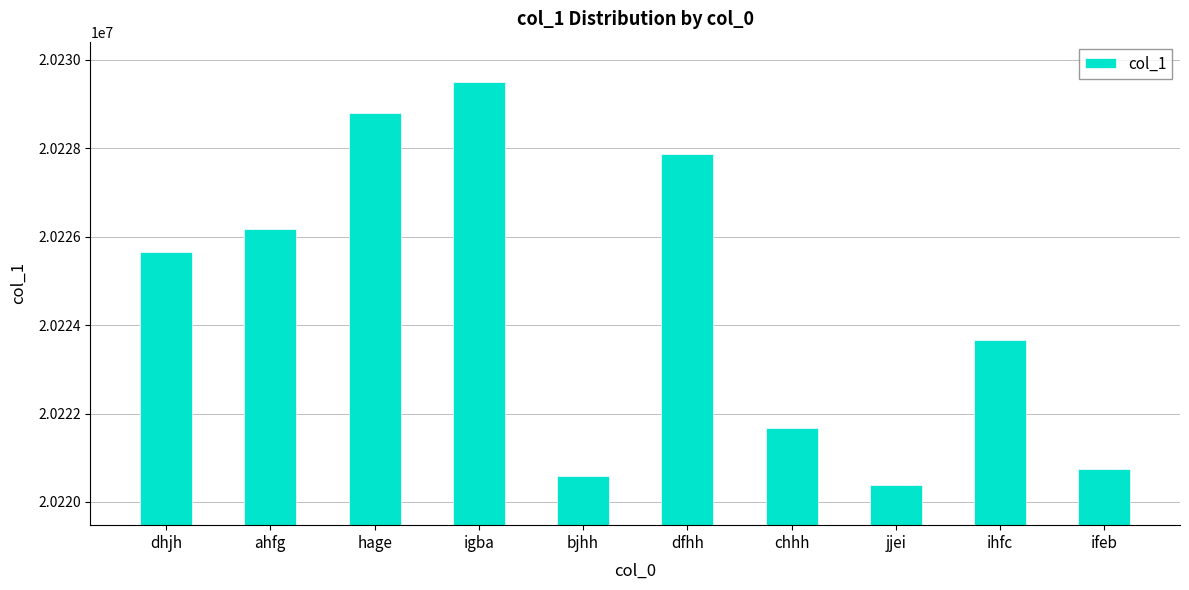

What is the greatest value displayed?

20229493